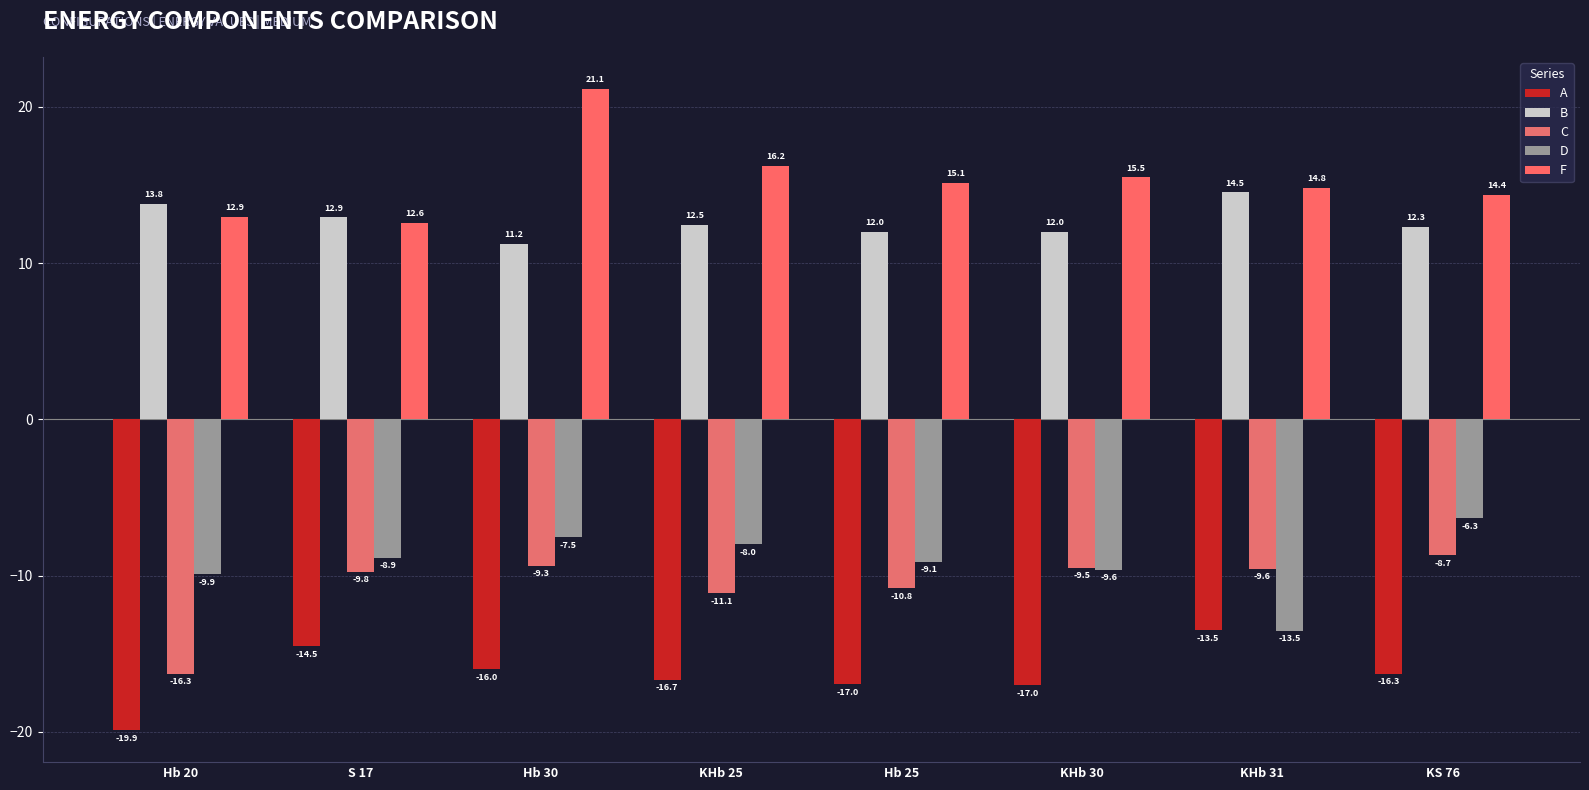

Rank the series by their maximum value, from highest to lowest.

F, B, D, C, A